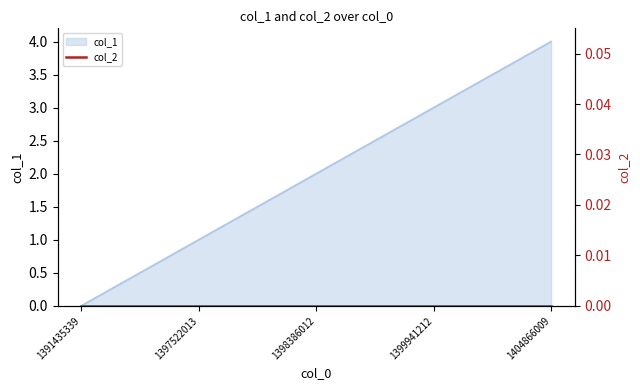

What is the change in value from 1399941212 to 1404866009?

+1